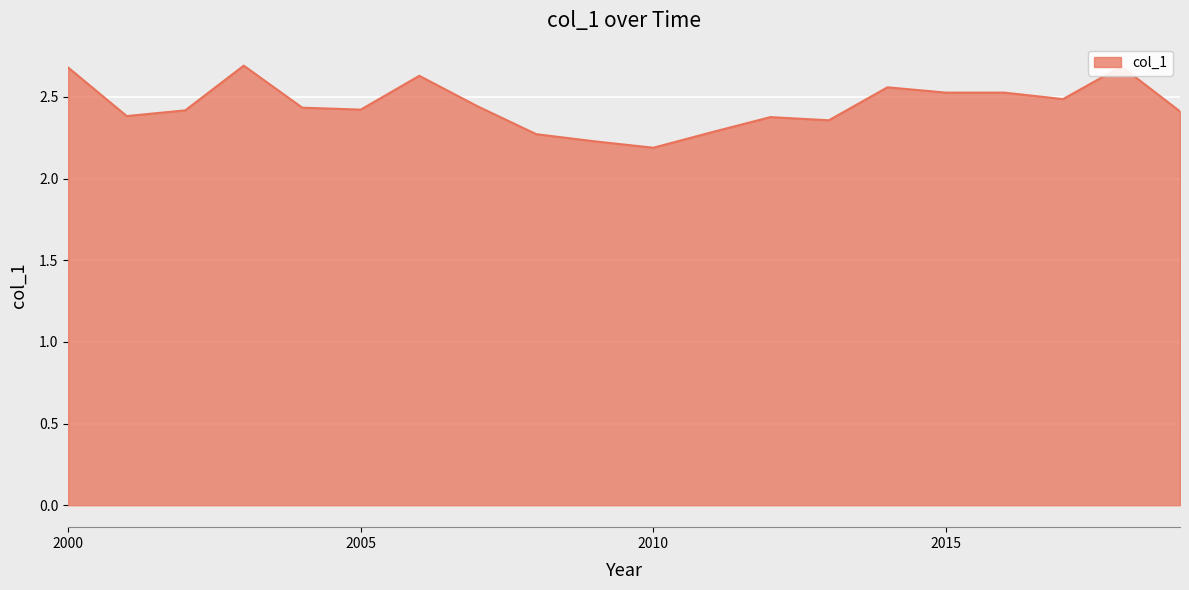

What is the difference between the maximum and minimum values?

0.5